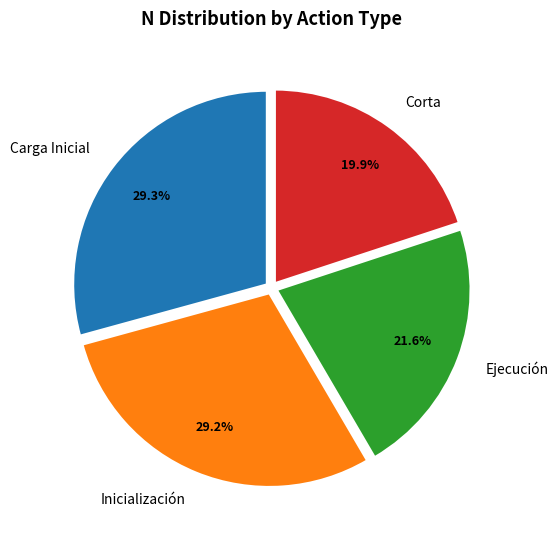

What portion of the pie excludes Carga Inicial?

70.7%